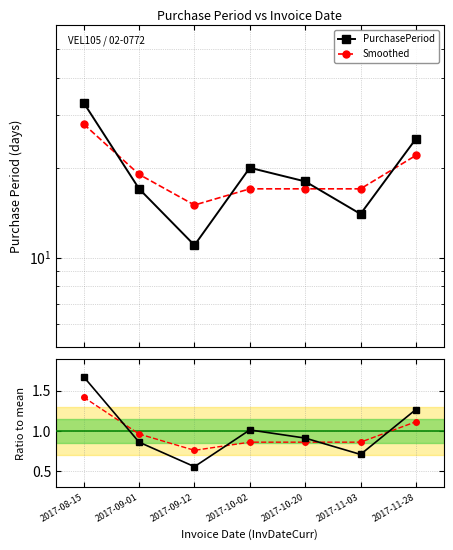

What is the value of the Ratio to mean point at the 3rd from the left?

0.6